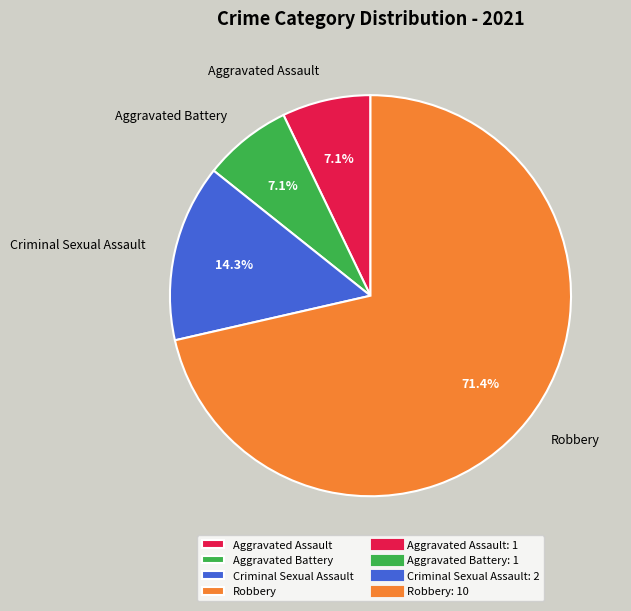

Do Aggravated Assault and Robbery together represent more than half of the pie?

Yes